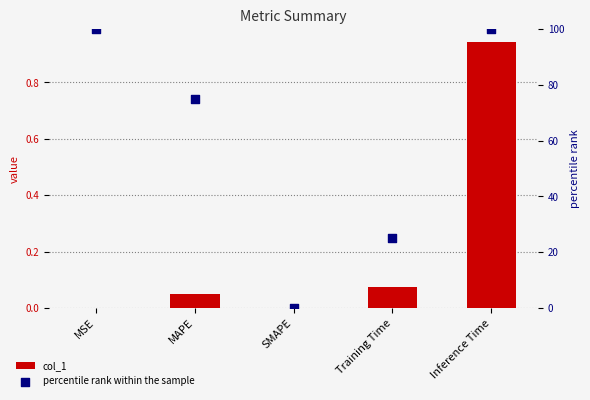

Which series has the largest total across all categories?

percentile rank within the sample